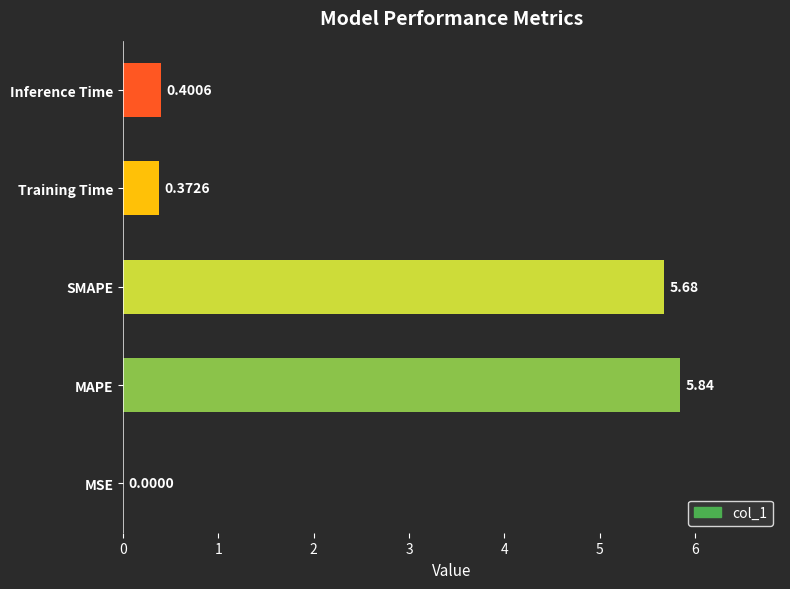

Which label corresponds to the largest value in the chart?

MAPE